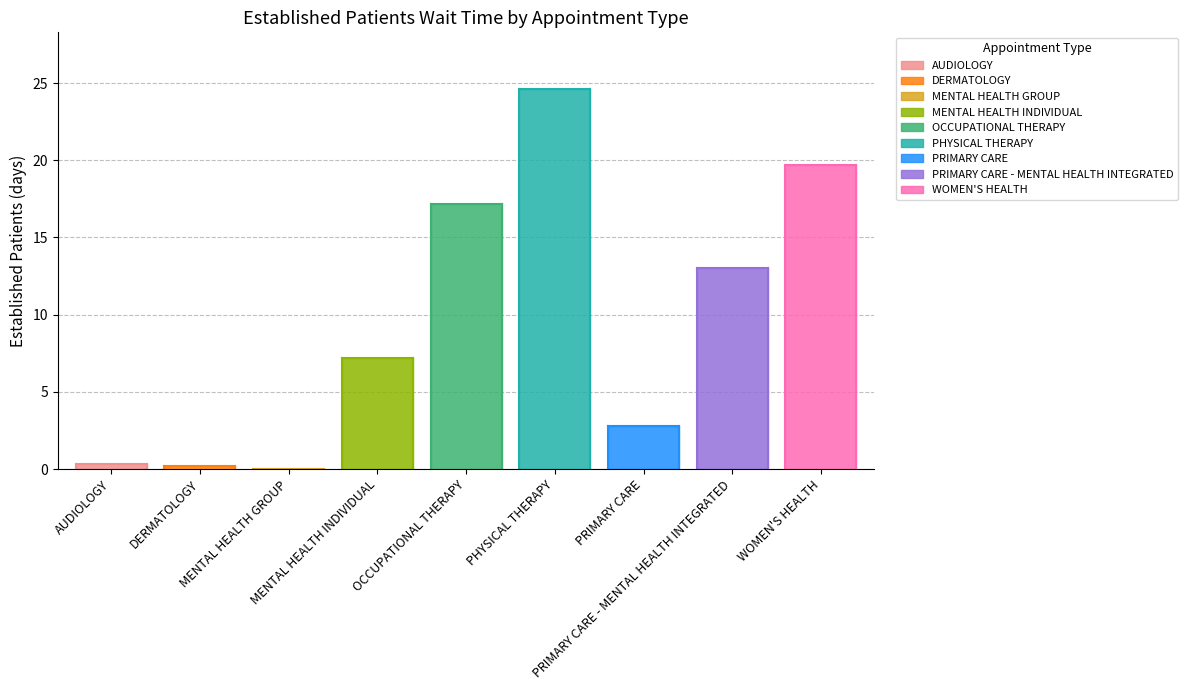

Does the chart have visible grid lines?

Yes